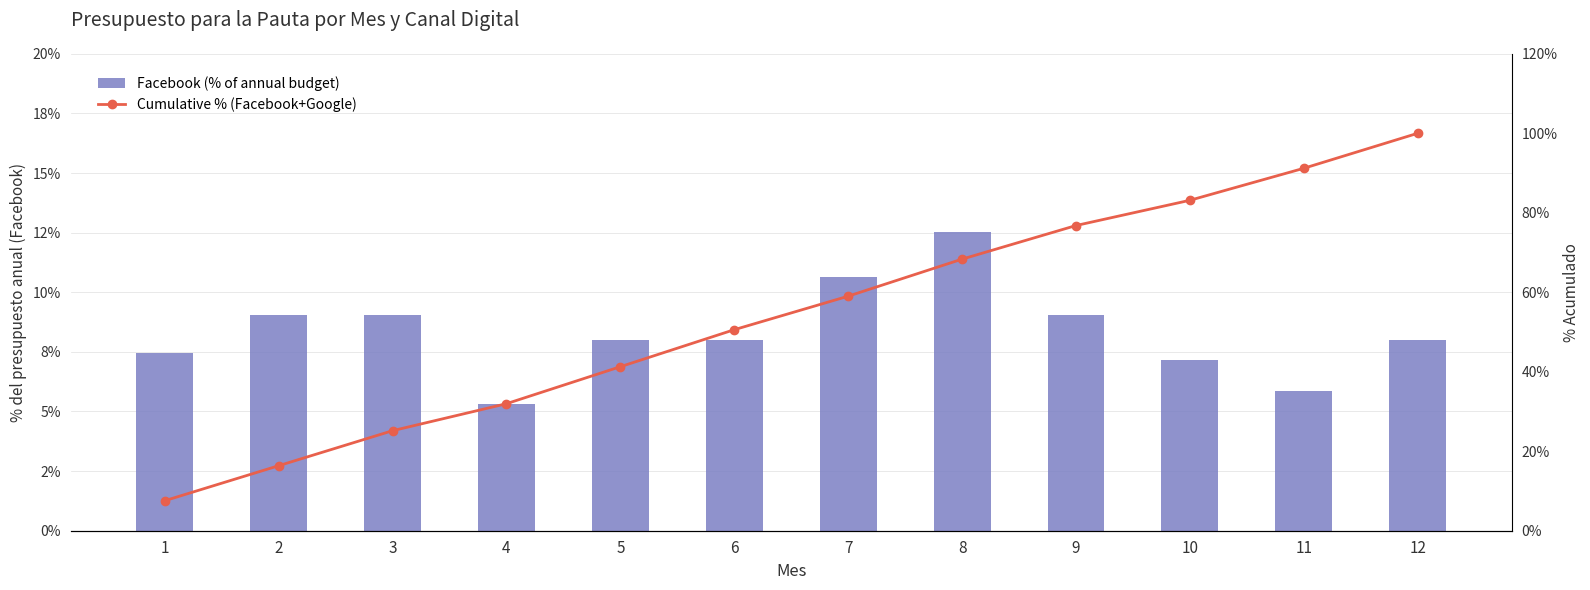

At which label does Cumulative % (Facebook+Google) first exceed 59?

7